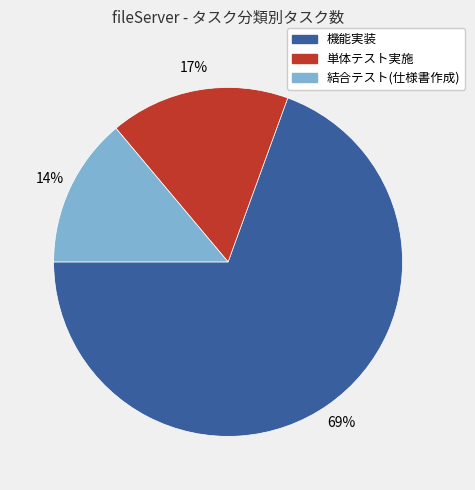

Which category accounts for the majority?

機能実装